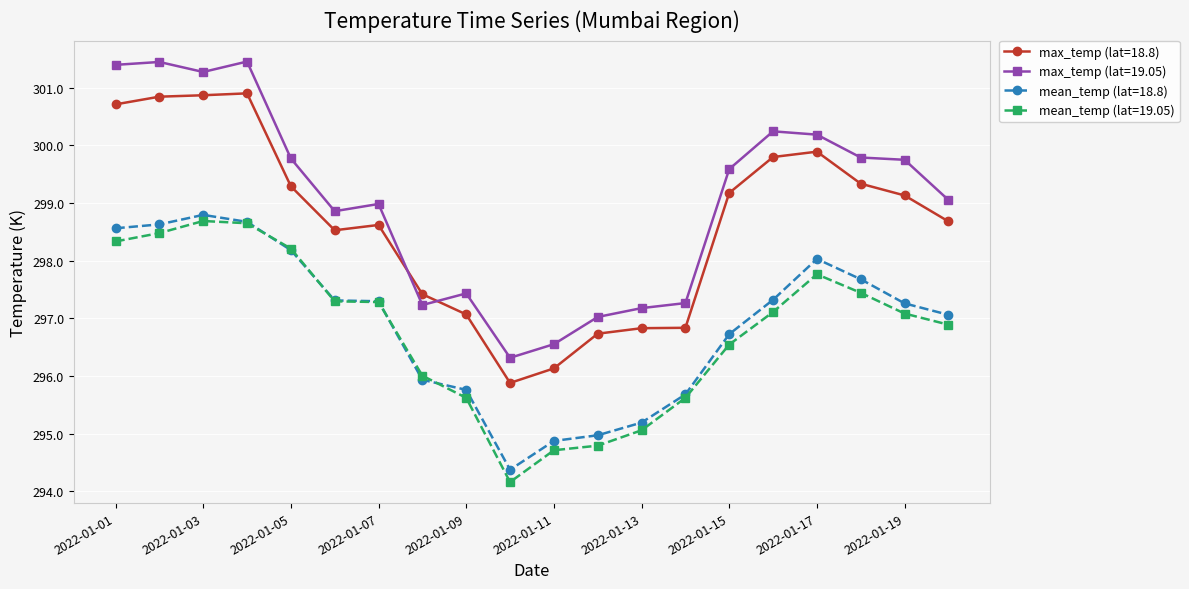

What is the value of the max_temp (lat=18.8) point at the 20th from the left?

298.7